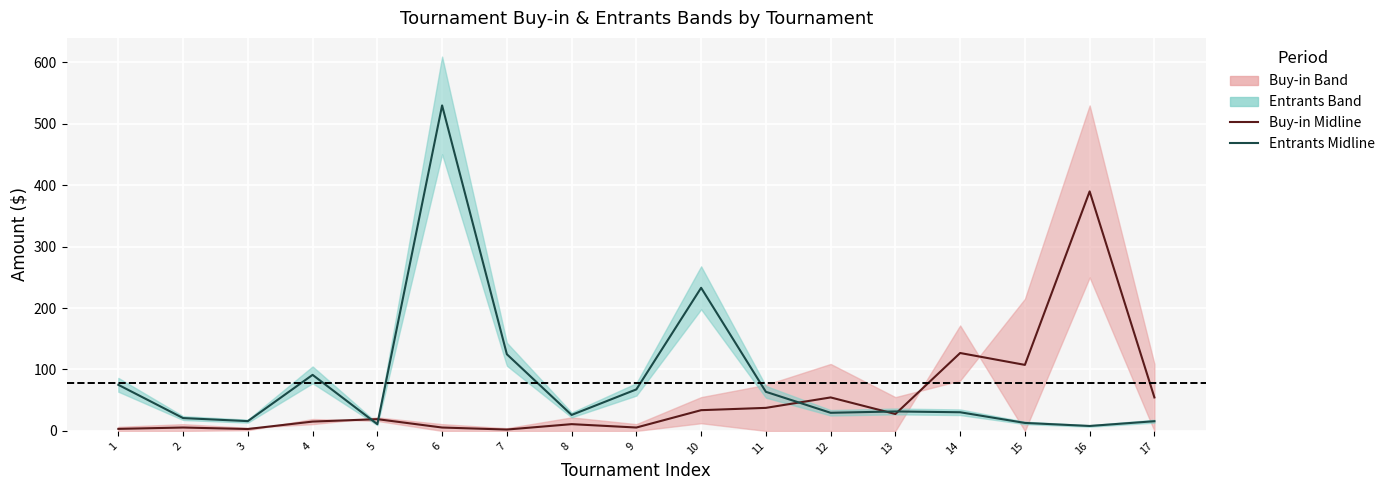

Which series ends up on top after the final intersection of Entrants Midline and Buy-in Midline?

Buy-in Midline